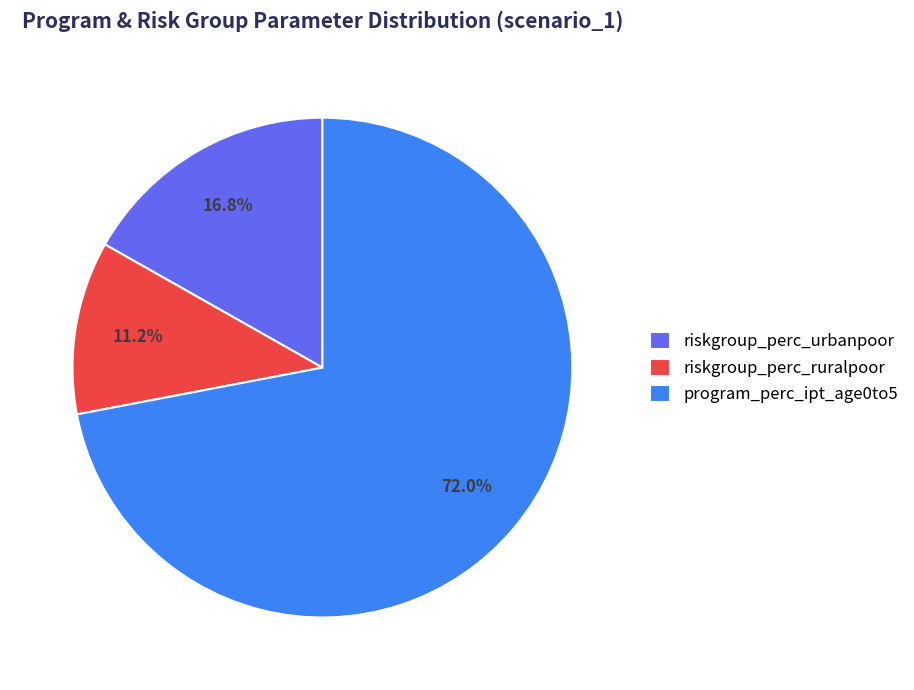

Which slice represents more than half of the pie?

program_perc_ipt_age0to5